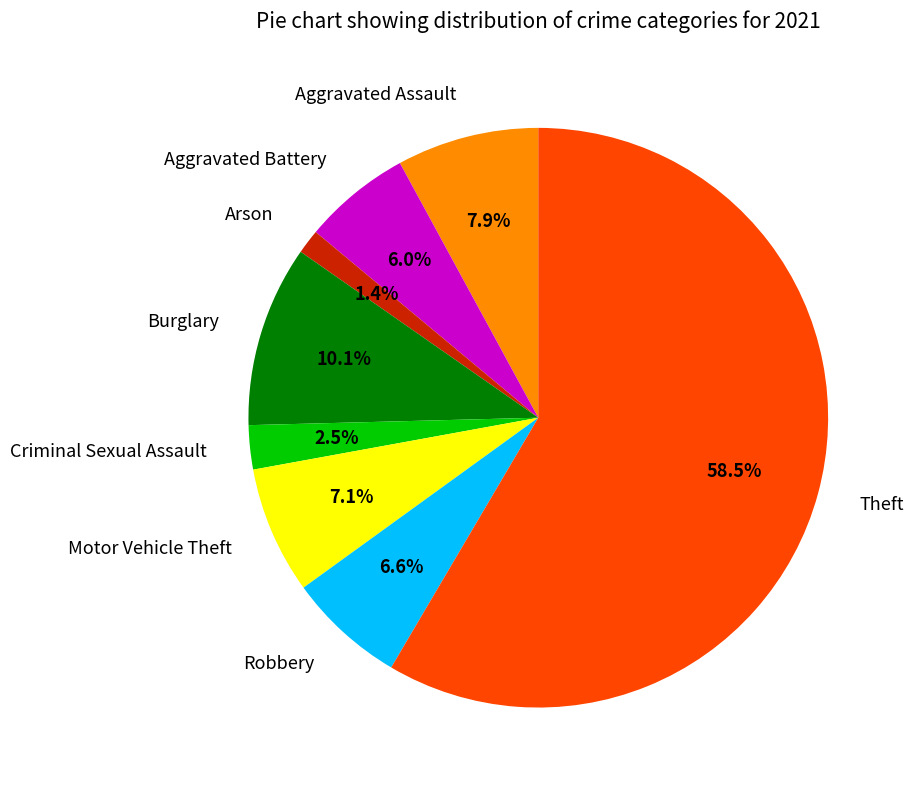

What percentage is the Aggravated Assault slice, to the nearest percent?

8%